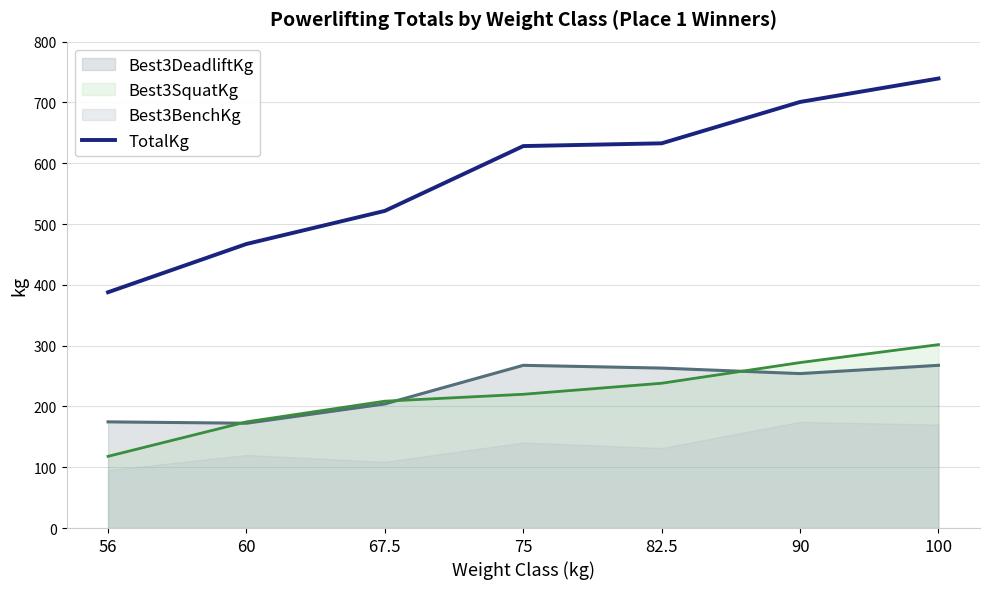

The TotalKg series shows 894.5 at 82.5. True or false?

False